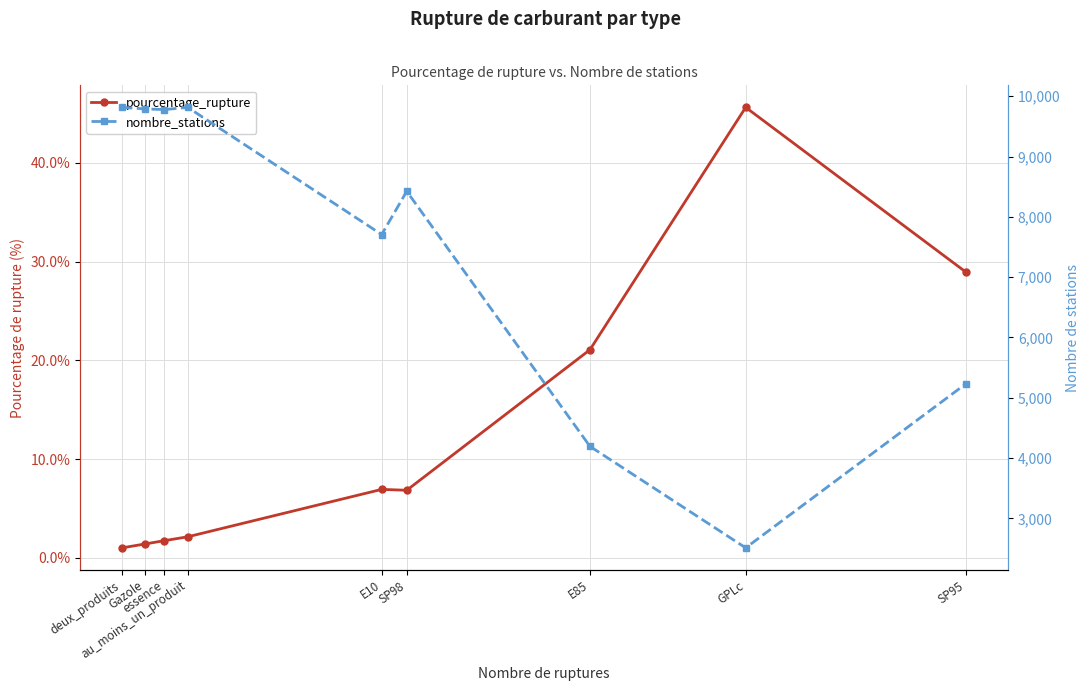

What is the smallest value displayed?

1.0